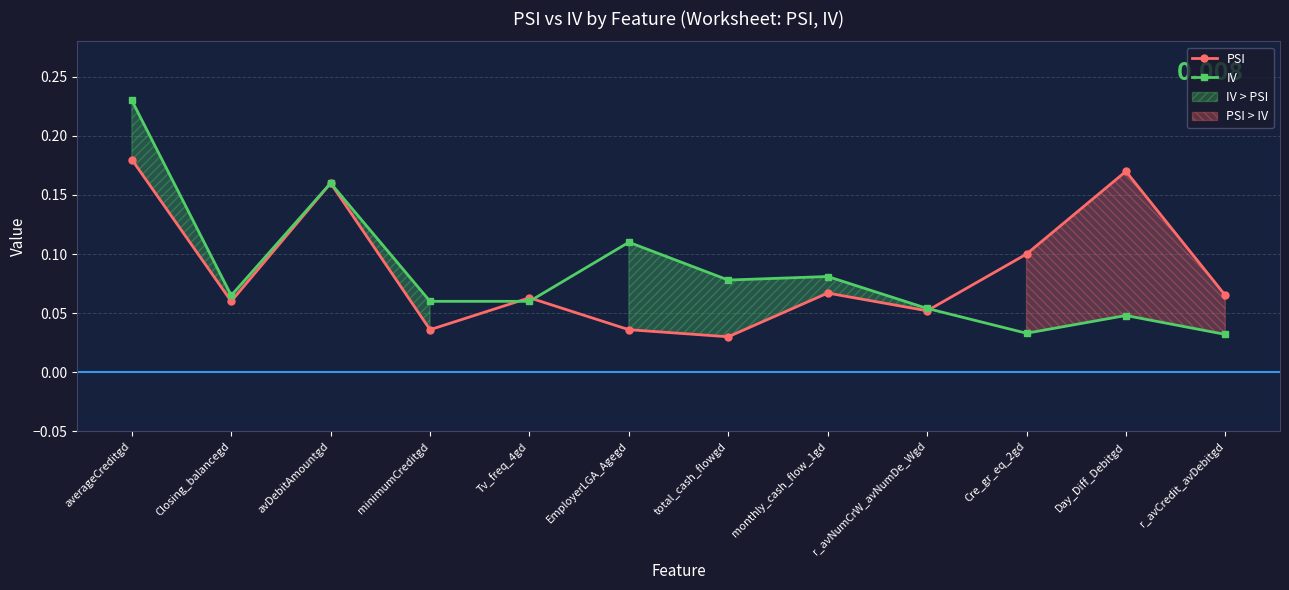

Between minimumCreditgd and total_cash_flowgd, which series saw the biggest shift?

IV